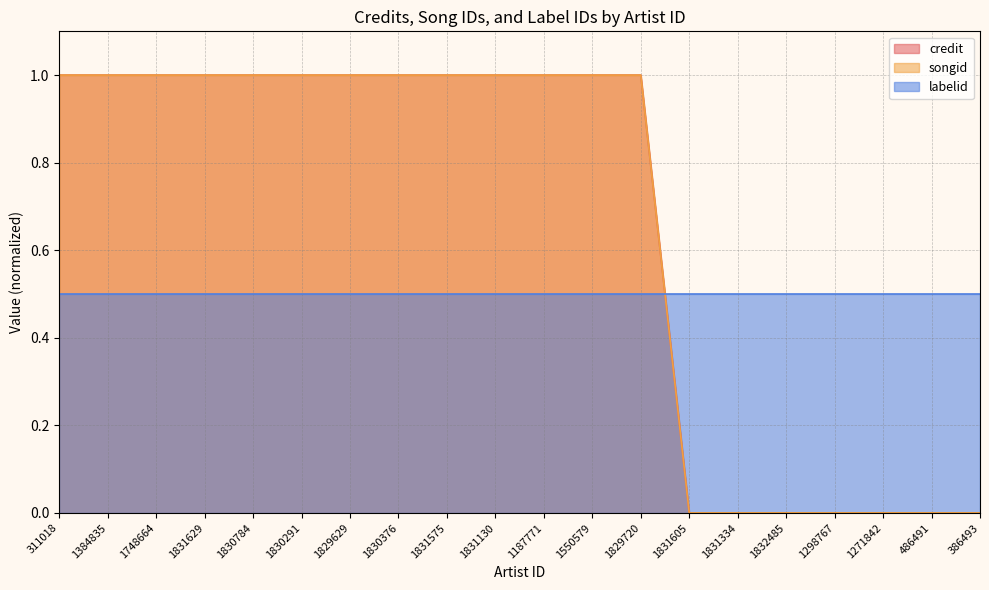

What is the sum of the credit values at 386493 and 1831629?

1